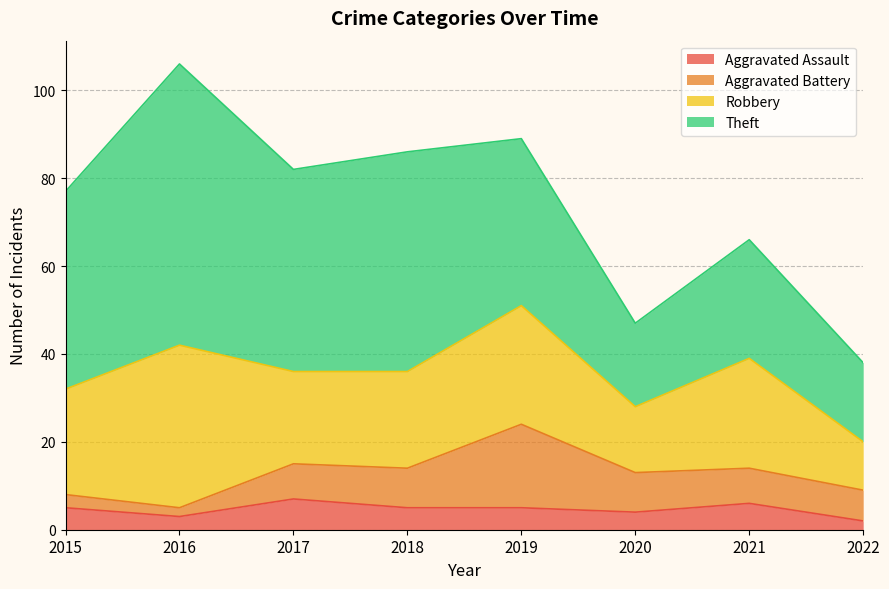

The value of Theft at 2020 is 19. True or false?

True